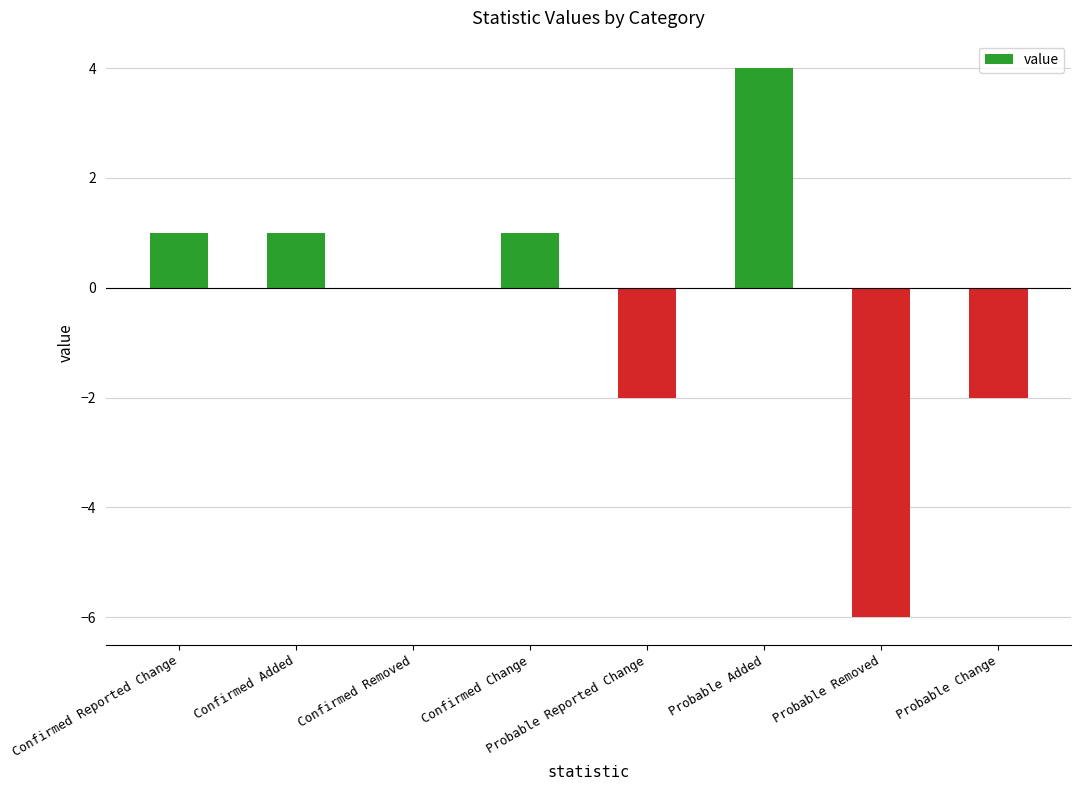

What value does the data have at Probable Removed, to the nearest 5?

-5